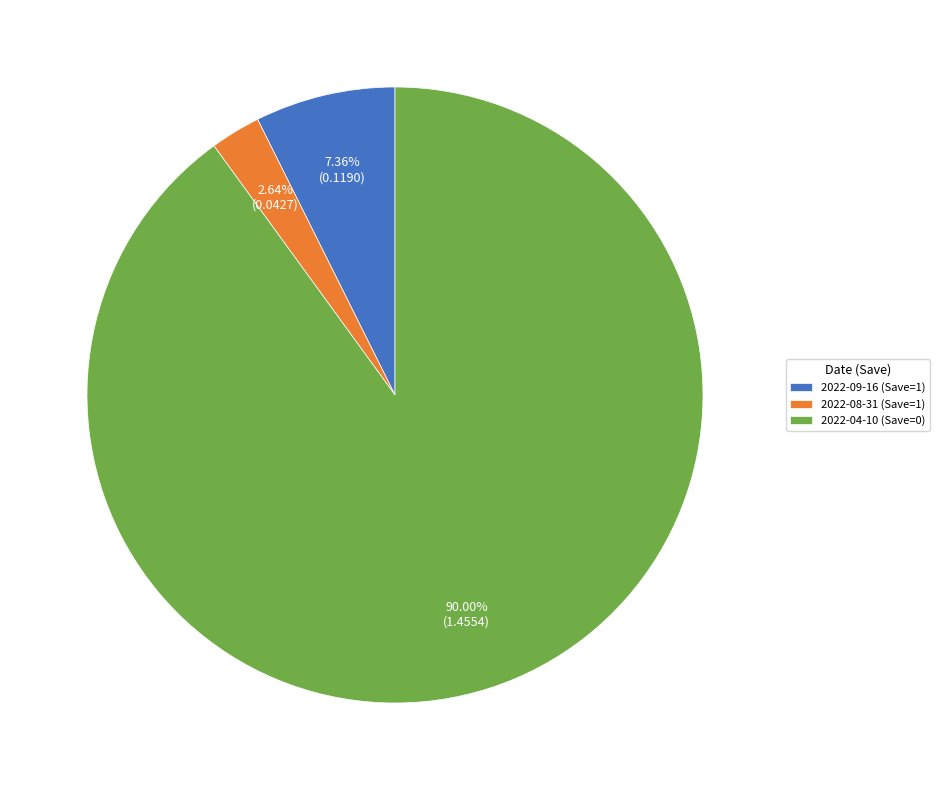

Does 2022-04-10 (Save=0) represent more than half of the total?

Yes